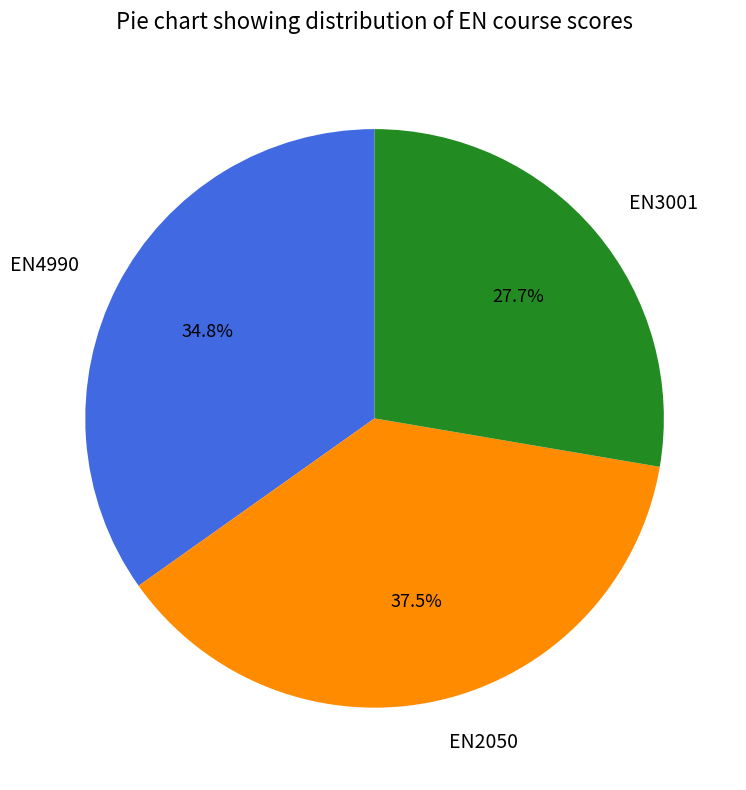

How many segments does this pie chart have?

3